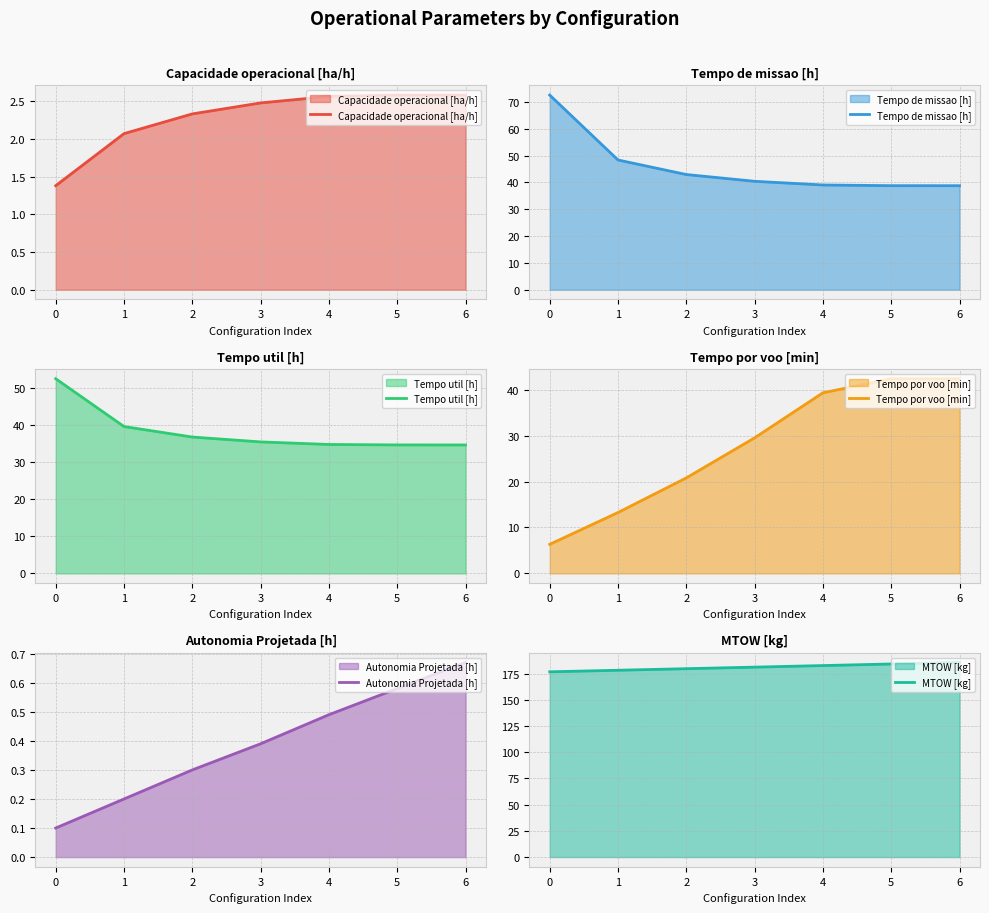

How many lines are shown in the chart?

6